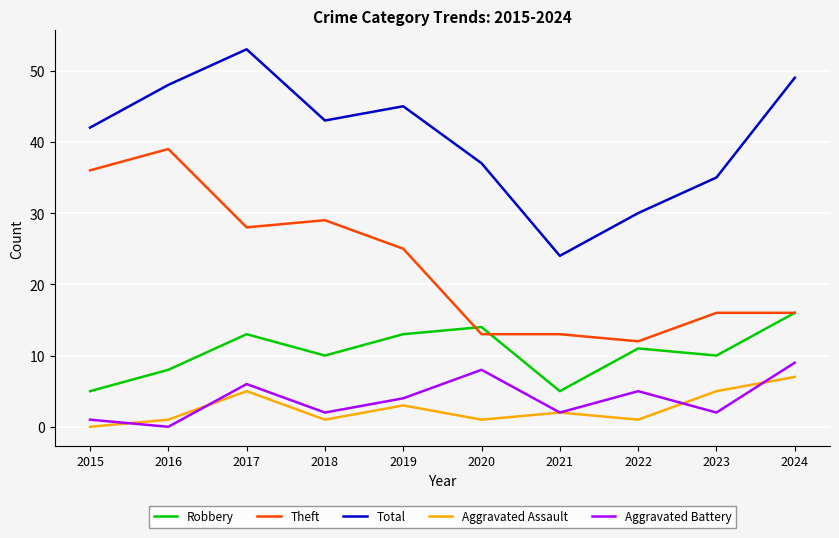

Which label corresponds to the largest value in the chart?

2017